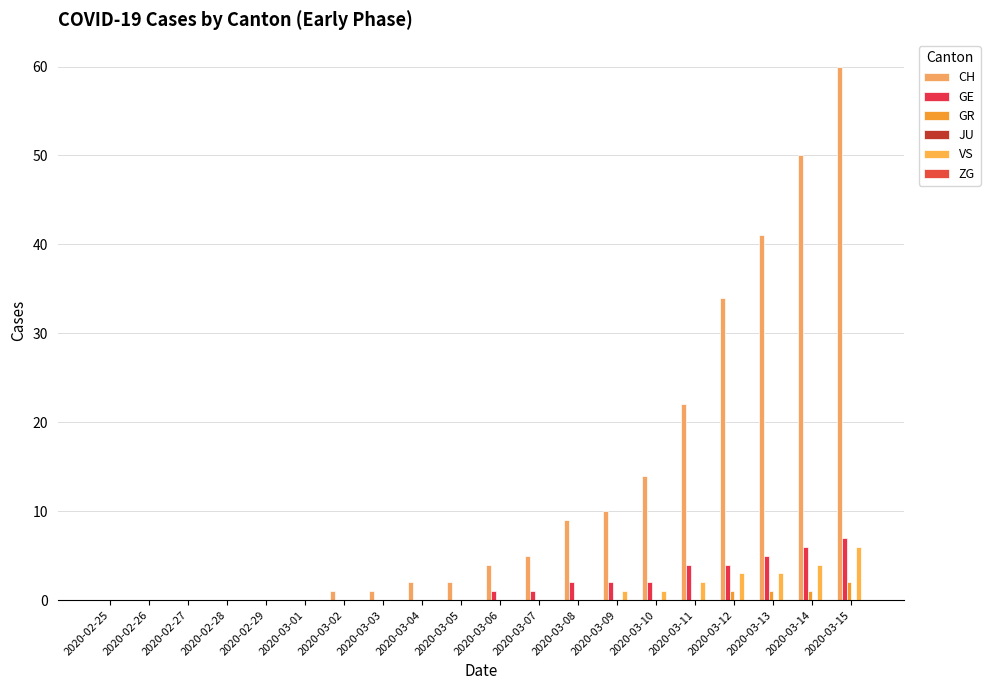

How many groups of bars are there?

20